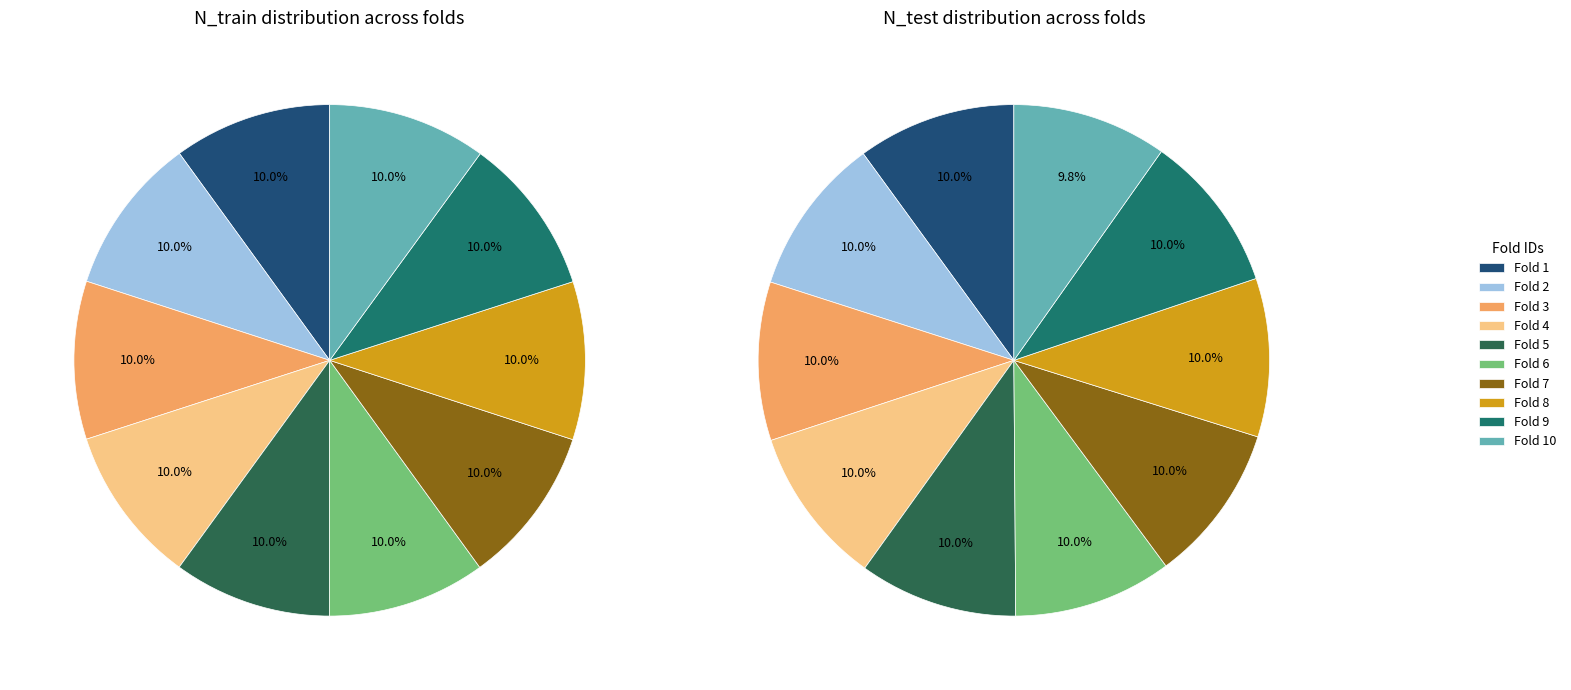

What is the spread (max minus min) of values at Fold 1?

343